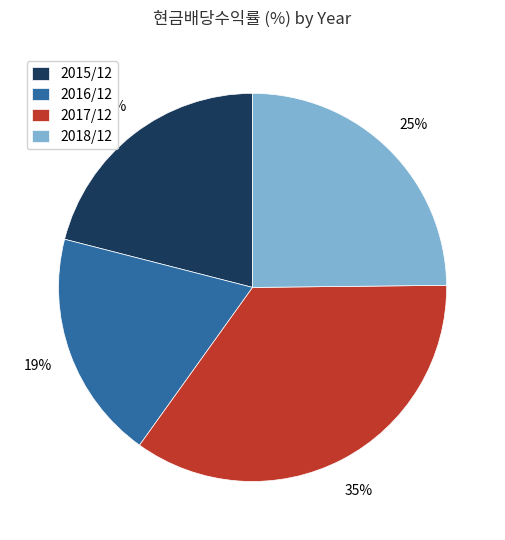

Do 2015/12 and 2016/12 together represent more than half of the pie?

No